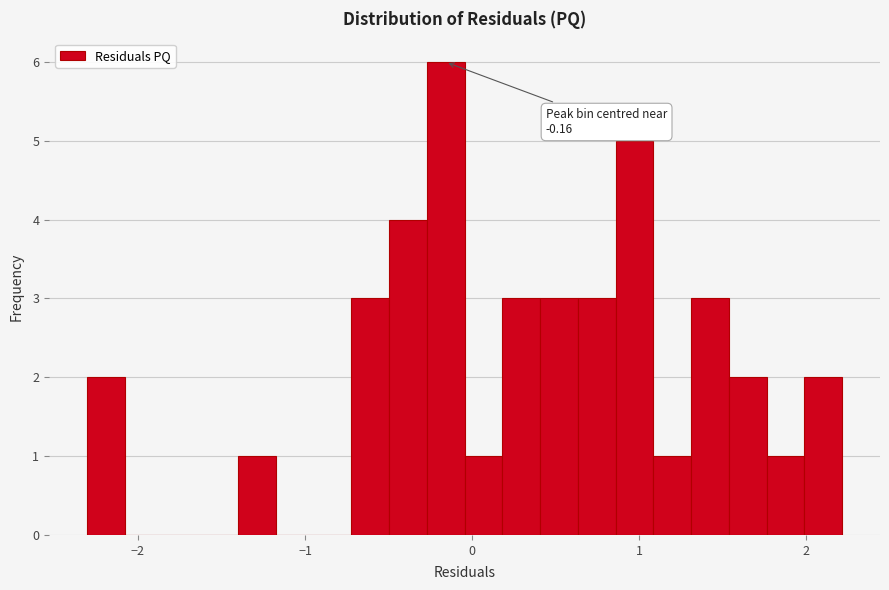

Around what value on the x-axis is the tallest bar? Give the approximate position of its centre, as read against the axis.

-0.2